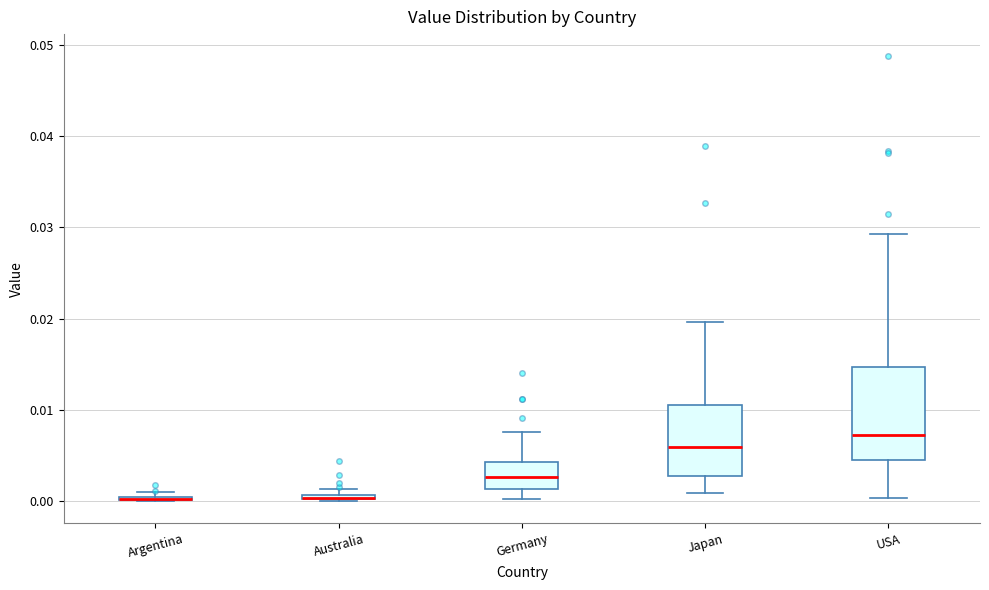

Which box is the tallest, from its lower edge to its upper edge?

USA